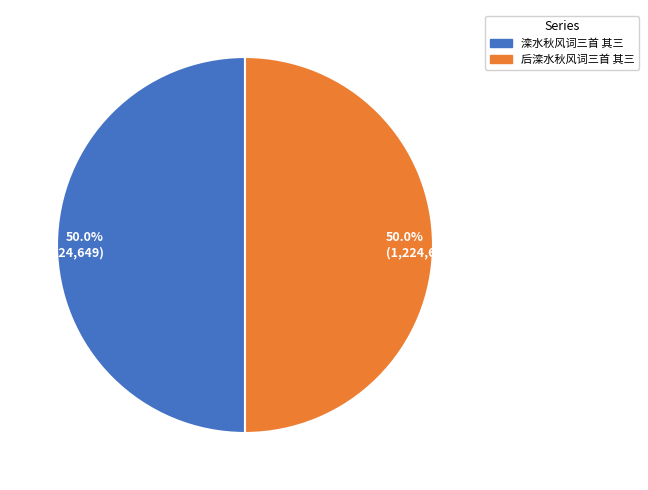

Do 后滦水秋风词三首 其三 and 滦水秋风词三首 其三 together represent more than half of the pie?

Yes